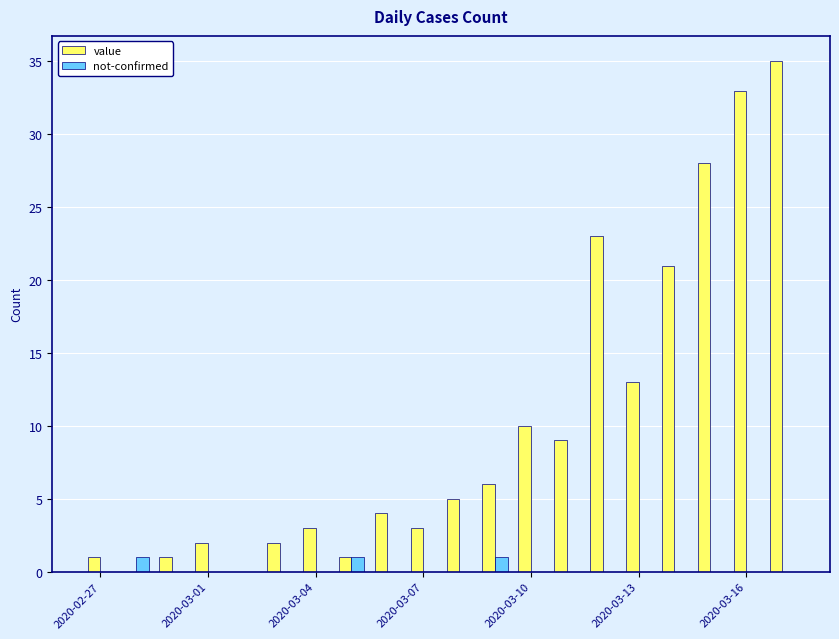

Count the number of categories in the chart.

20